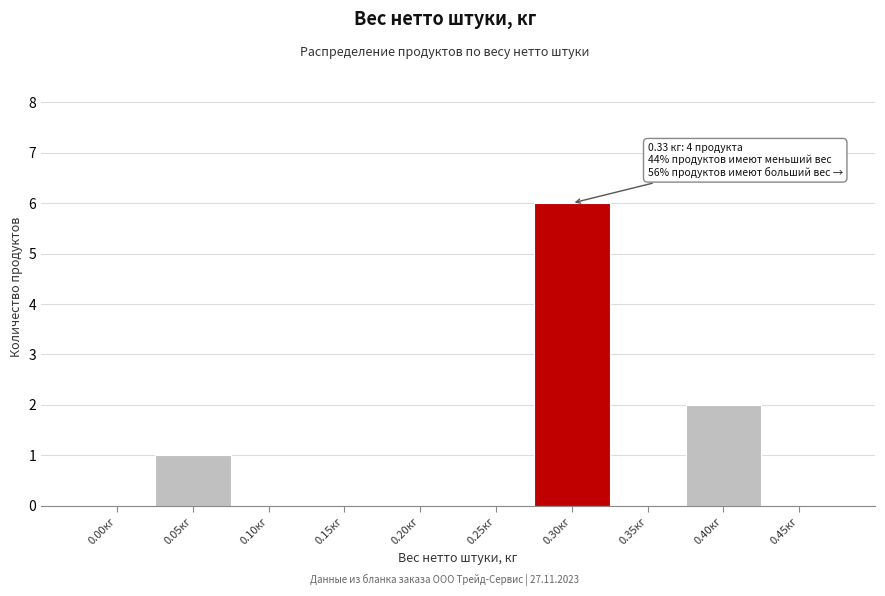

Reading left to right, transcribe all the data shown in this chart.

0.00кг=0	0.05кг=1	0.10кг=0	0.15кг=0	0.20кг=0	0.25кг=0	0.30кг=6	0.35кг=0	0.40кг=2	0.45кг=0